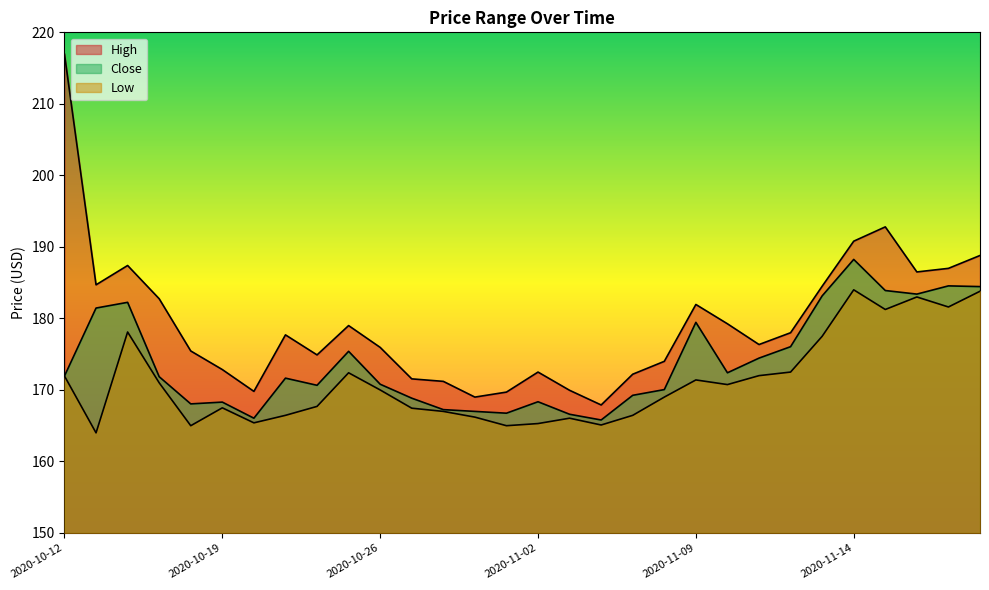

Is it true that Close equals 166.8 at 2020-10-30?

True